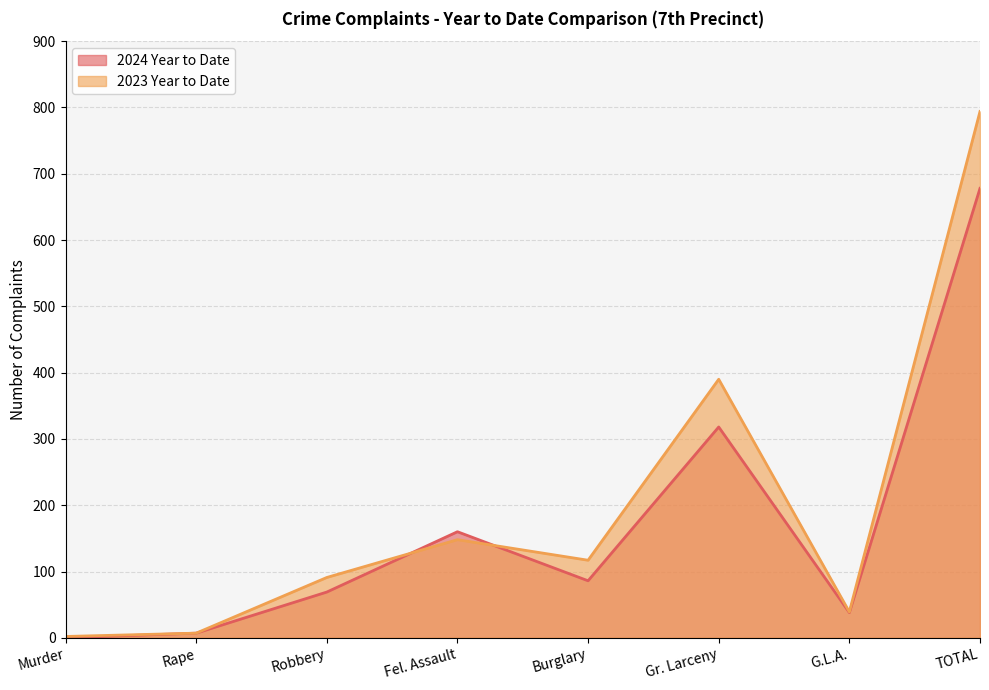

What position from the left is Robbery?

3